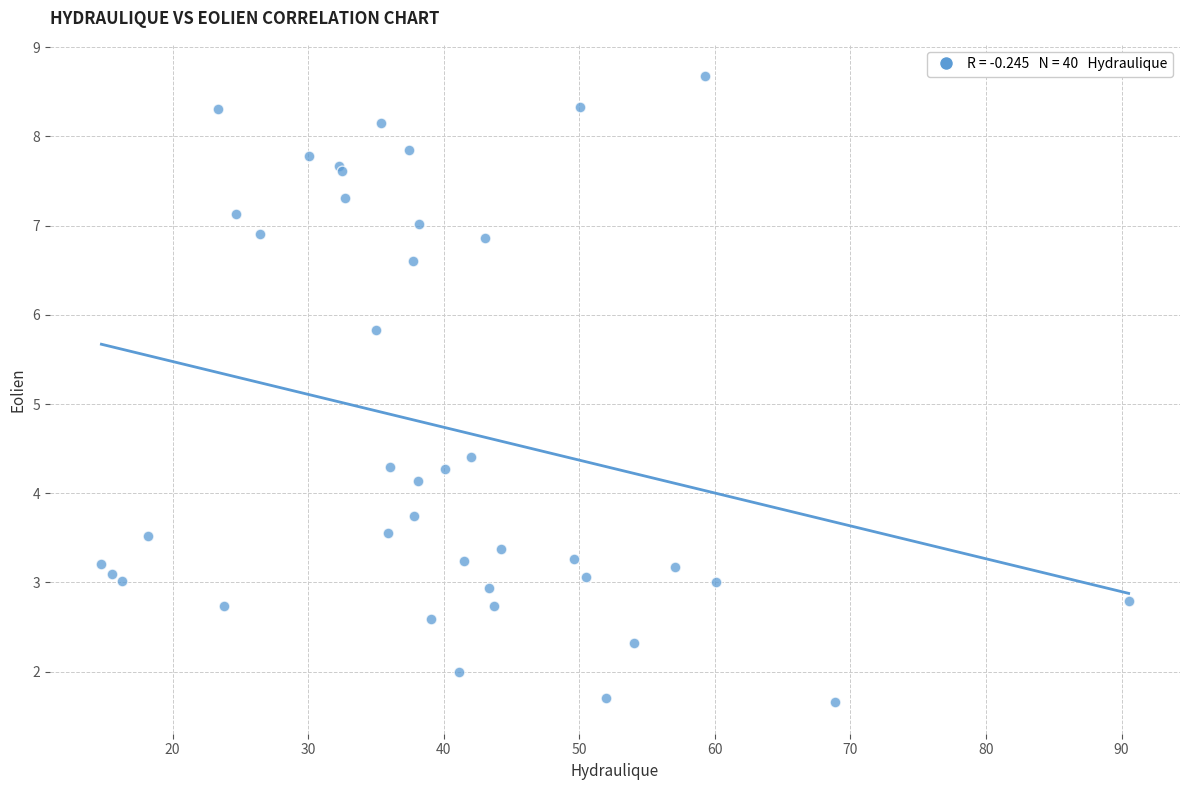

What Y value in the scatter plot is closest to 5?

4.4